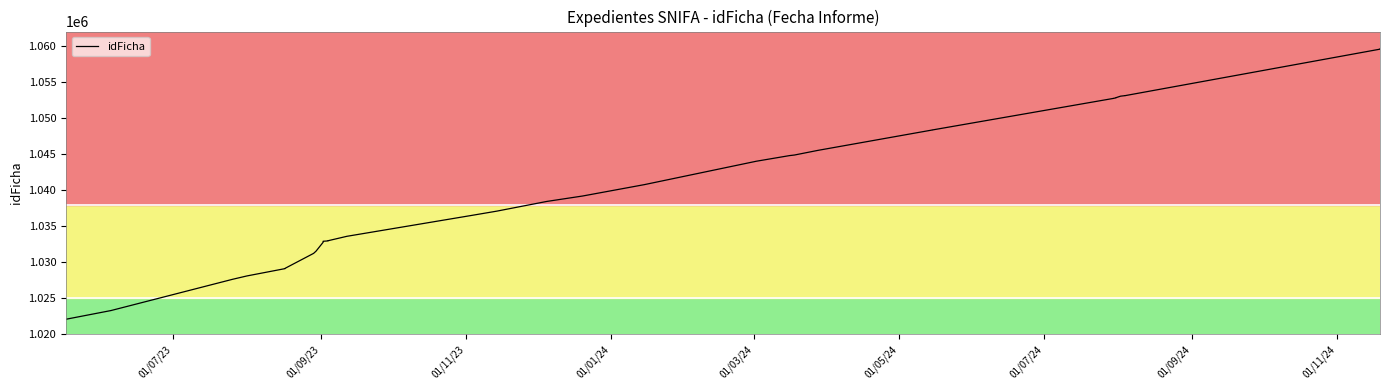

True or false: the data has more than 1 interior local peaks.

False